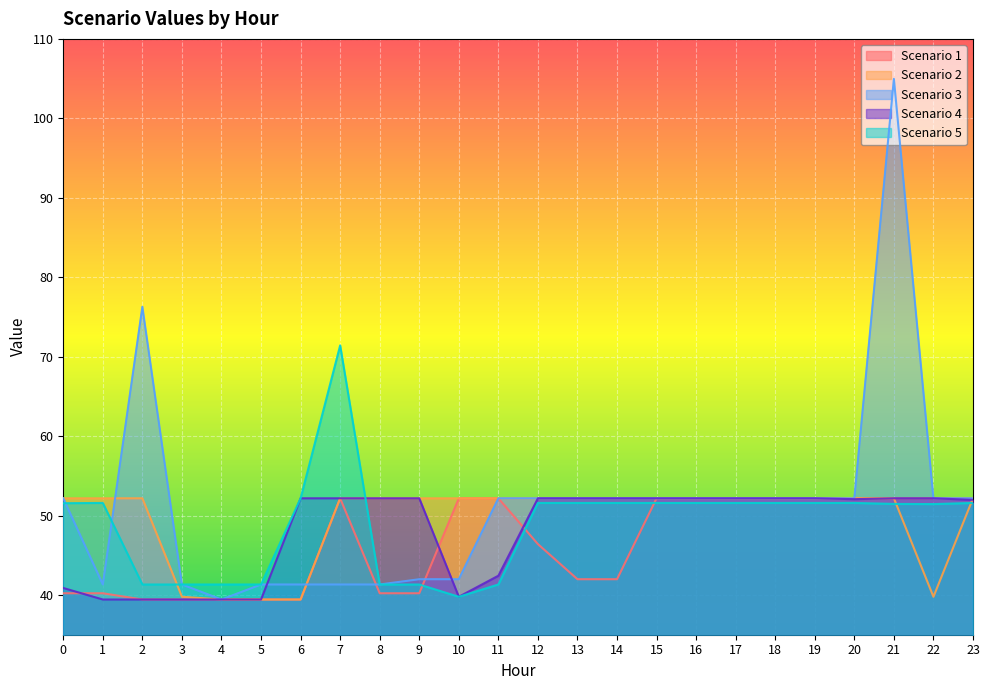

Reading left to right, list all the values displayed in this chart.

Scenario 1: 0=40.2	1=40.2	2=39.4	3=39.4	4=39.4	5=39.4	6=39.4	7=52.2	8=40.2	9=40.2	10=52.2	11=52.2	12=46.4	13=42.0	14=42.0	15=52.2	16=52.2	17=52.2	18=52.2	19=52.2	20=52.2	21=52.2	22=52.2	23=52.2
Scenario 2: 0=52.2	1=52.2	2=52.2	3=39.8	4=39.4	5=39.4	6=39.4	7=52.2	8=52.2	9=52.2	10=52.2	11=52.2	12=52.2	13=52.2	14=52.2	15=52.2	16=52.2	17=52.2	18=52.2	19=52.2	20=52.2	21=52.2	22=39.8	23=52.2
Scenario 3: 0=52.2	1=41.3	2=76.3	3=41.3	4=39.4	5=41.3	6=41.3	7=41.3	8=41.3	9=42.0	10=42.0	11=52.2	12=52.2	13=52.2	14=52.2	15=52.2	16=52.2	17=52.2	18=52.2	19=52.2	20=52.2	21=105.0	22=52.2	23=52.2
Scenario 4: 0=40.9	1=39.4	2=39.4	3=39.4	4=39.4	5=39.4	6=52.2	7=52.2	8=52.2	9=52.2	10=39.8	11=42.4	12=52.2	13=52.2	14=52.2	15=52.2	16=52.2	17=52.2	18=52.2	19=52.2	20=52.1	21=52.2	22=52.2	23=52.0
Scenario 5: 0=51.6	1=51.6	2=41.3	3=41.3	4=41.3	5=41.3	6=52.2	7=71.4	8=41.3	9=41.3	10=39.8	11=41.3	12=51.6	13=51.6	14=51.6	15=51.6	16=51.6	17=51.6	18=51.6	19=51.6	20=51.6	21=51.5	22=51.4	23=51.6